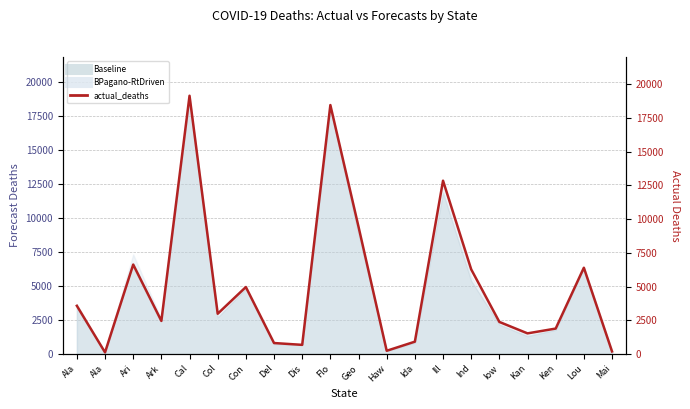

What is the sum of all values?

101831